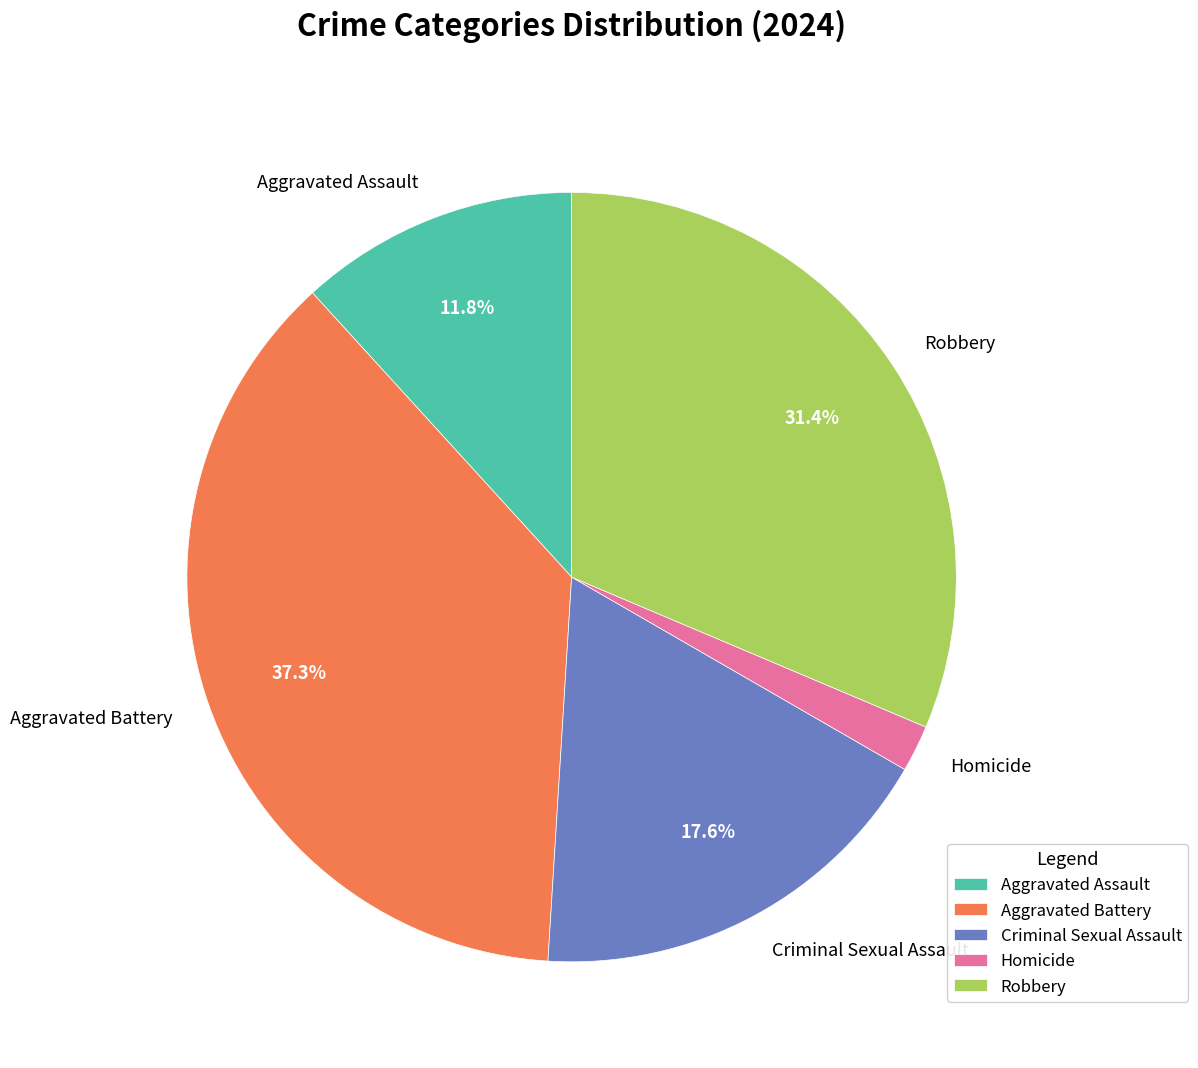

Combined, do Aggravated Assault and Homicide account for over 50%?

No